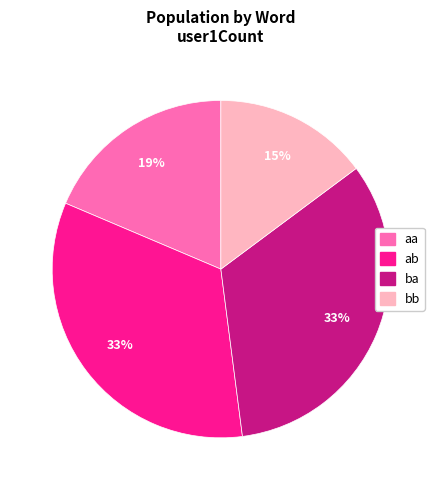

Is ab the majority of the pie?

No